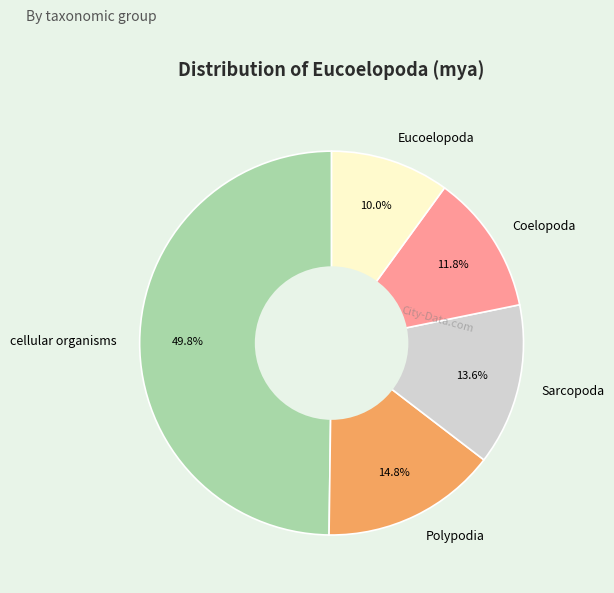

To the nearest percent, what is the difference between the largest and smallest slice percentages?

40%